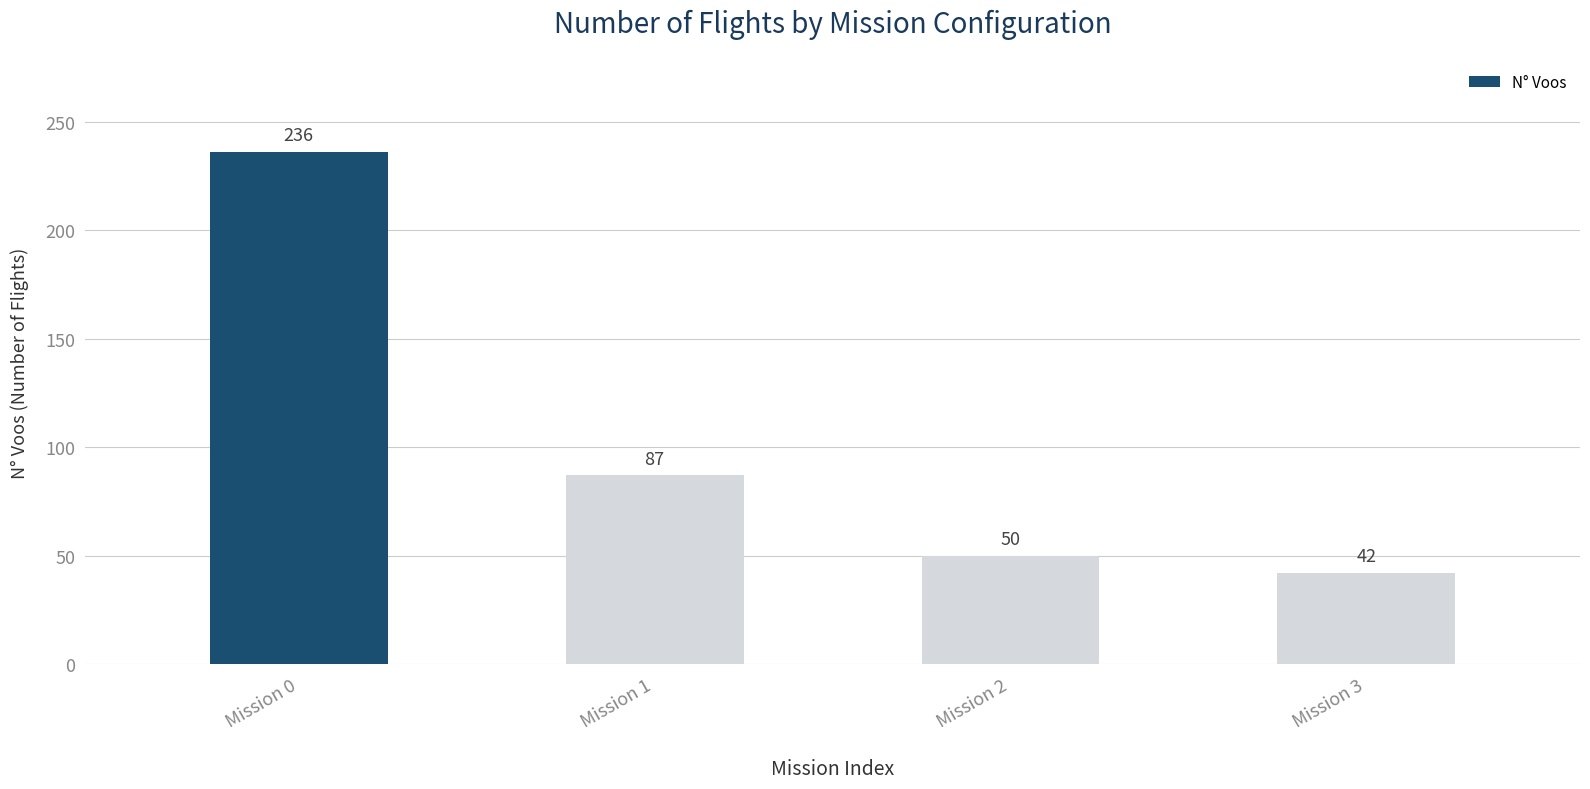

Does the chart contain stacked bars?

No